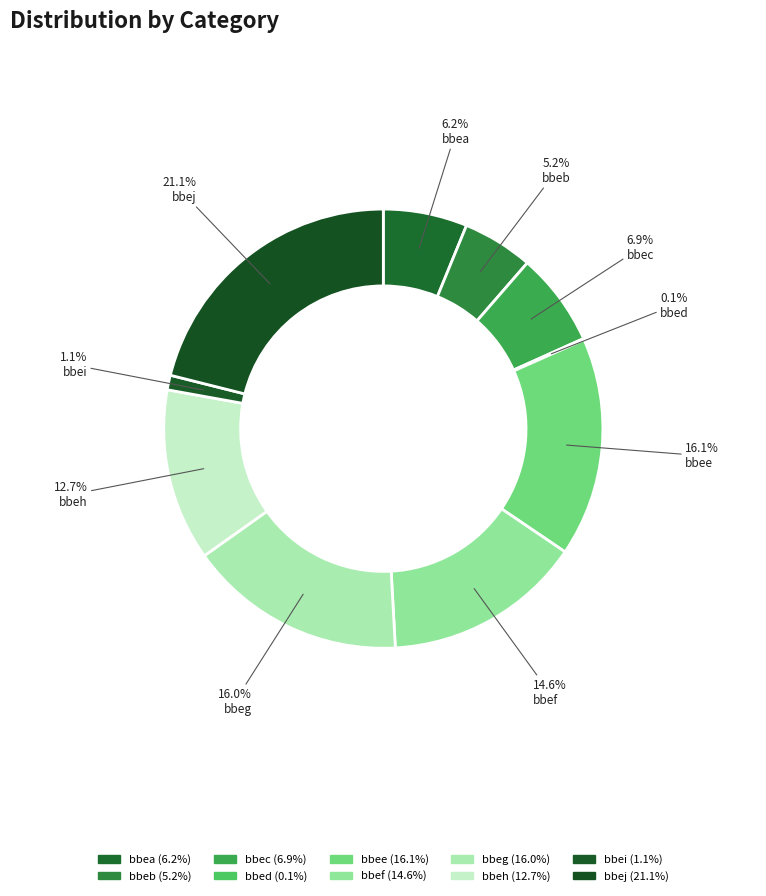

To the nearest percent, what percentage of the pie is bbee?

16%